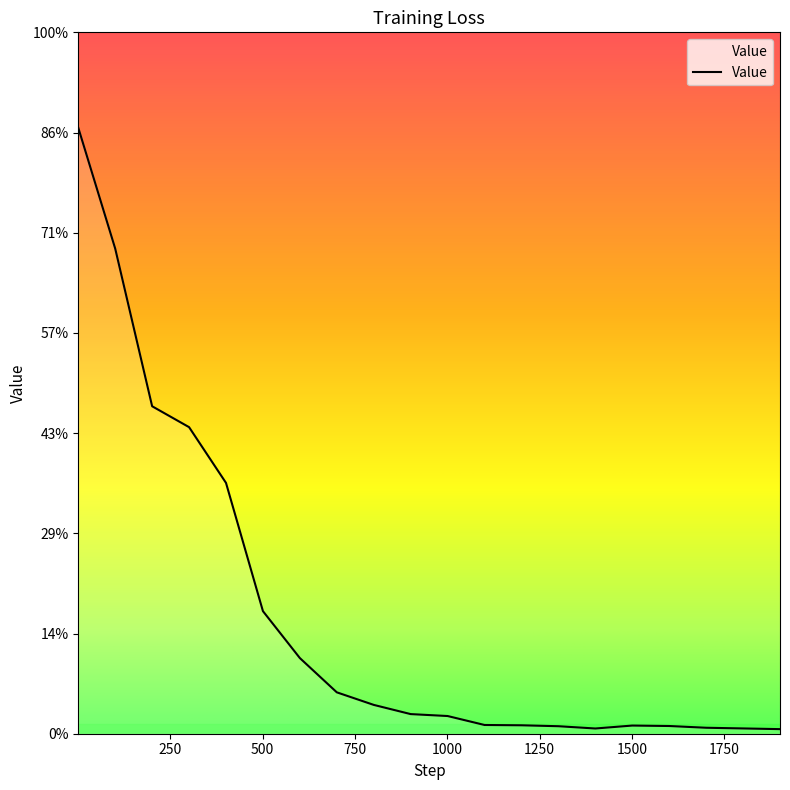

List the labels in order of value, largest first.

1, 101, 201, 301, 401, 501, 601, 701, 801, 901, 1001, 1101, 1201, 1501, 1601, 1301, 1701, 1801, 1401, 1901